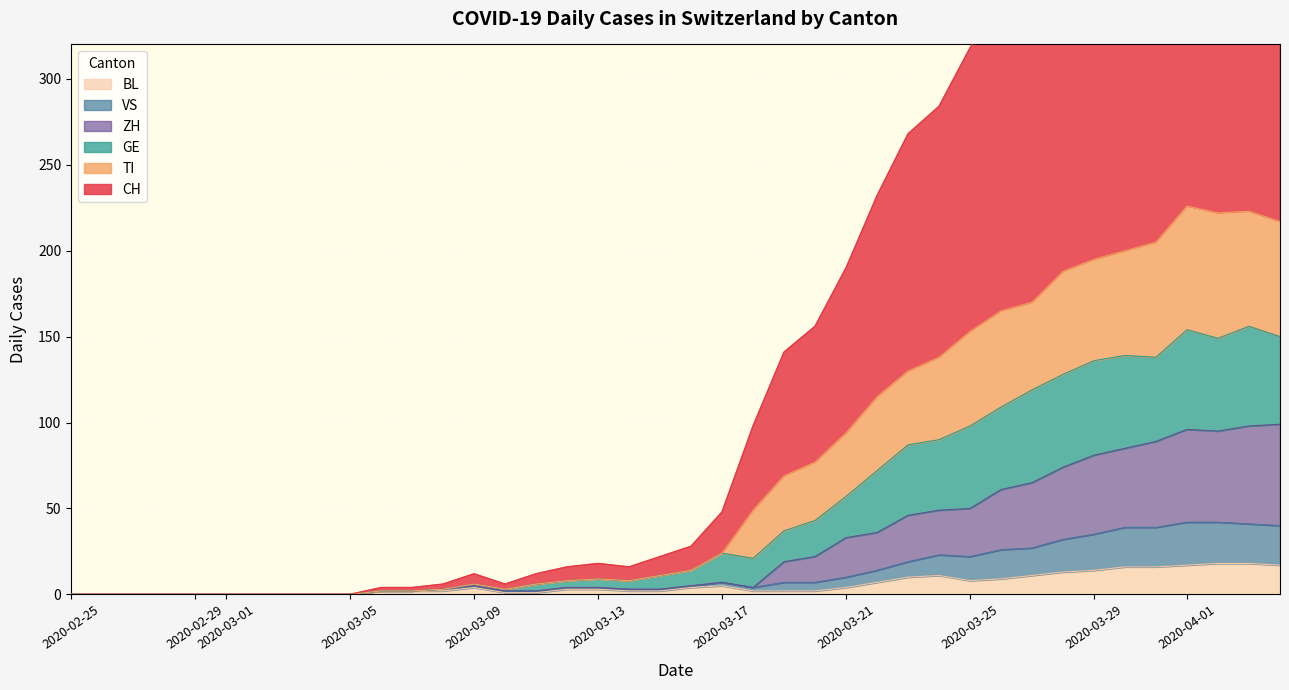

At which label does BL reach its minimum?

2020-02-25